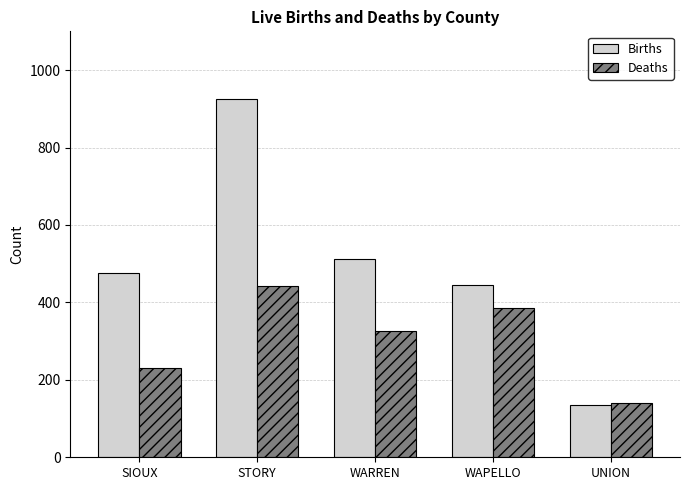

Which series has the widest spread of values?

Births